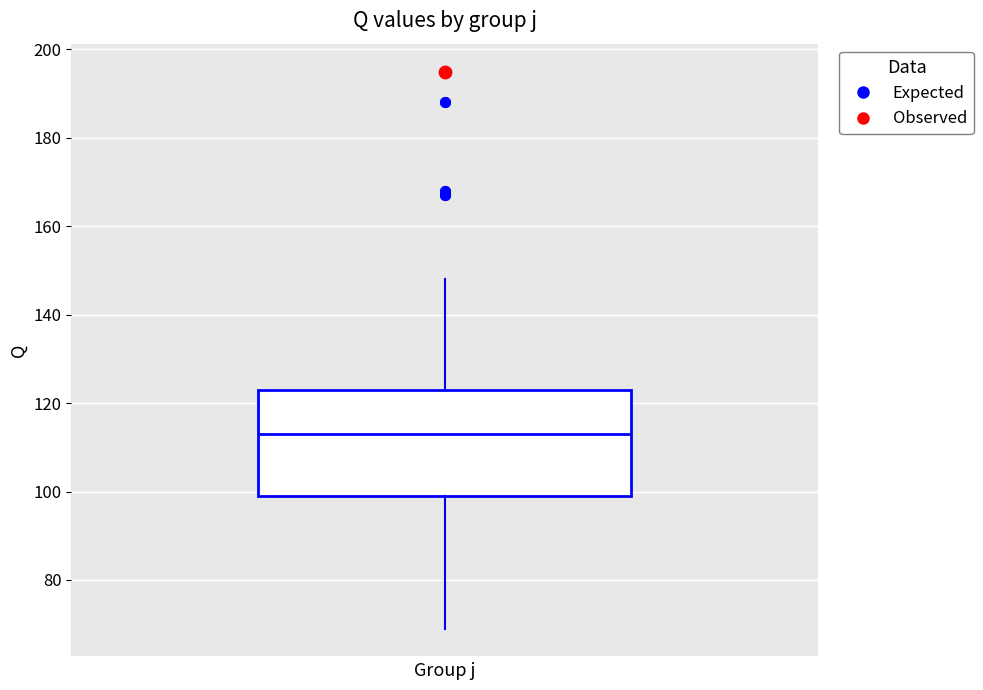

Transcribe this box plot: give where the median line is, the range the box spans, and where the two whiskers end, as read against the y-axis. The values are not printed on the chart, so give them approximately, as read against the axis.

median 114, box 100 to 124, whiskers 70 to 148